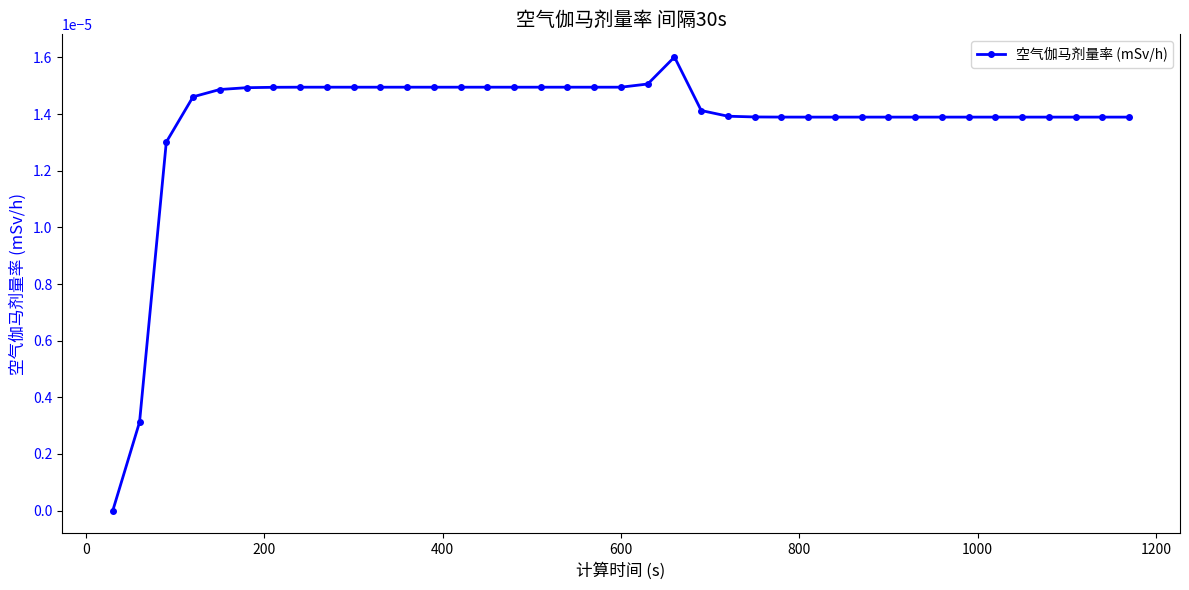

True or false: there are more than 0 points higher than both neighbors.

True